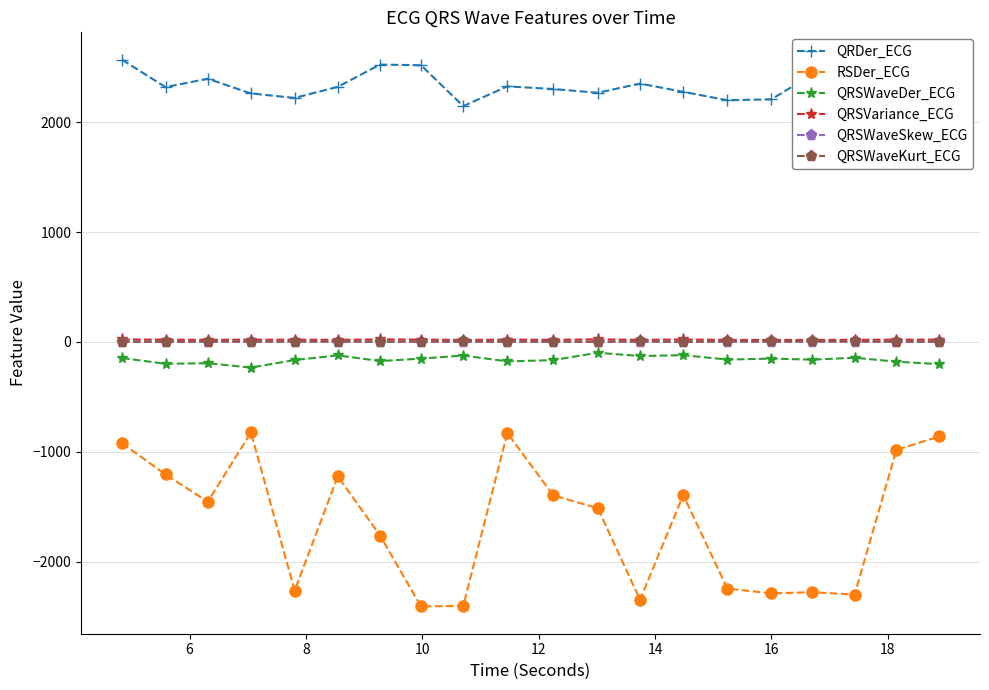

How many data points does each series have?

20